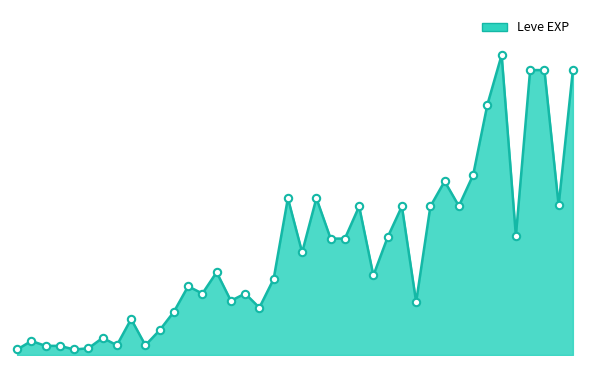

Does the chart have visible grid lines?

No